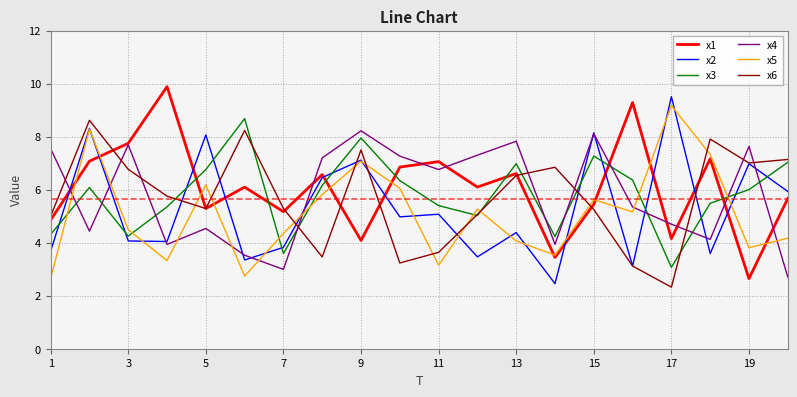

True or false: x5 and x4 cross at least once.

True